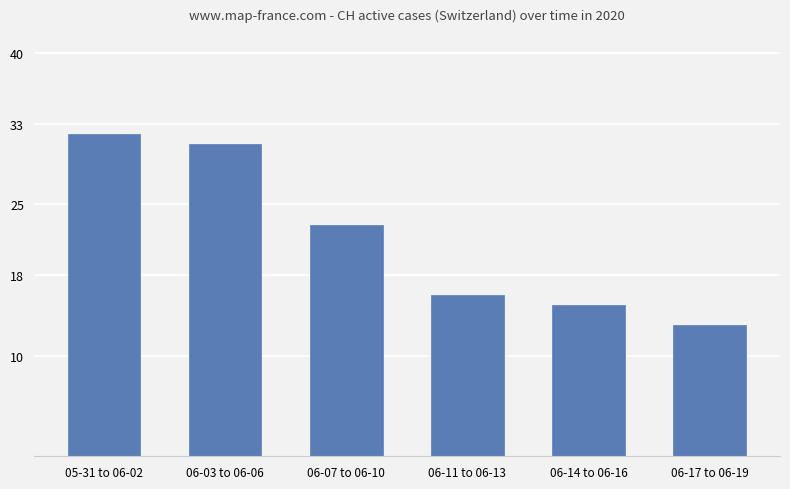

How many data points does each series have?

6